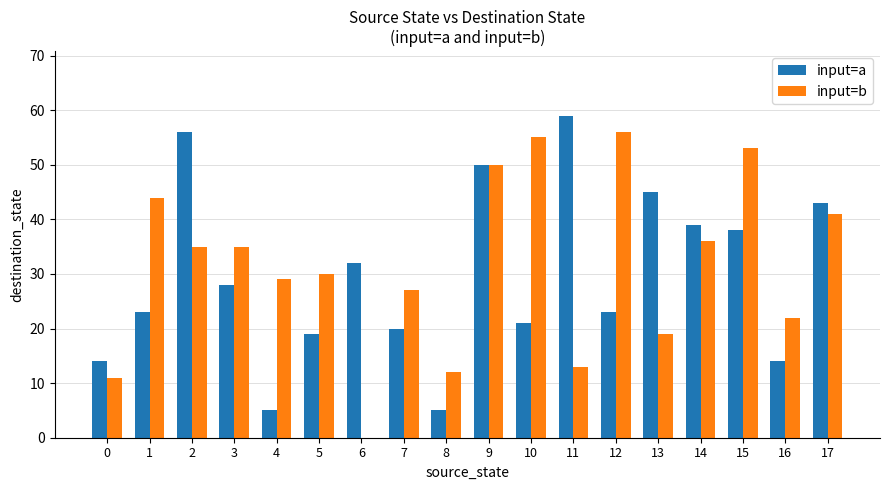

Between 6 and 7, which series saw the biggest shift?

input=b